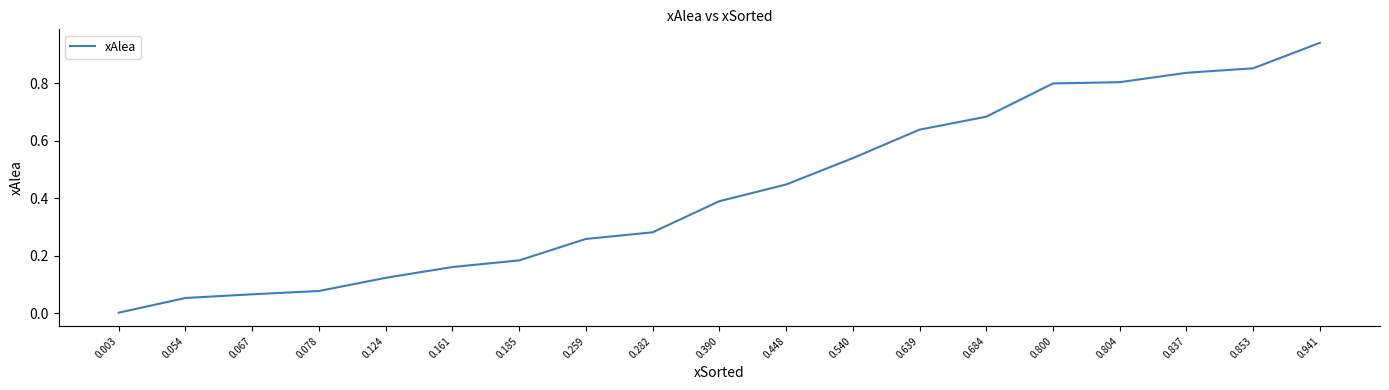

Which label corresponds to the largest value in the chart?

0.941